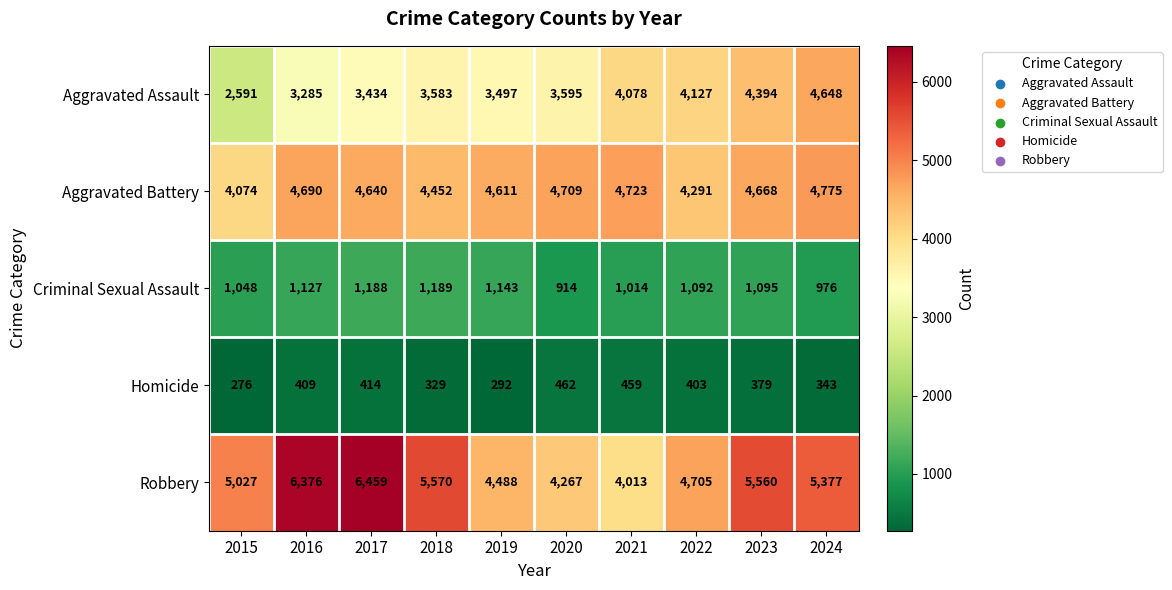

What is the approximate value of Homicide at 2024?

343